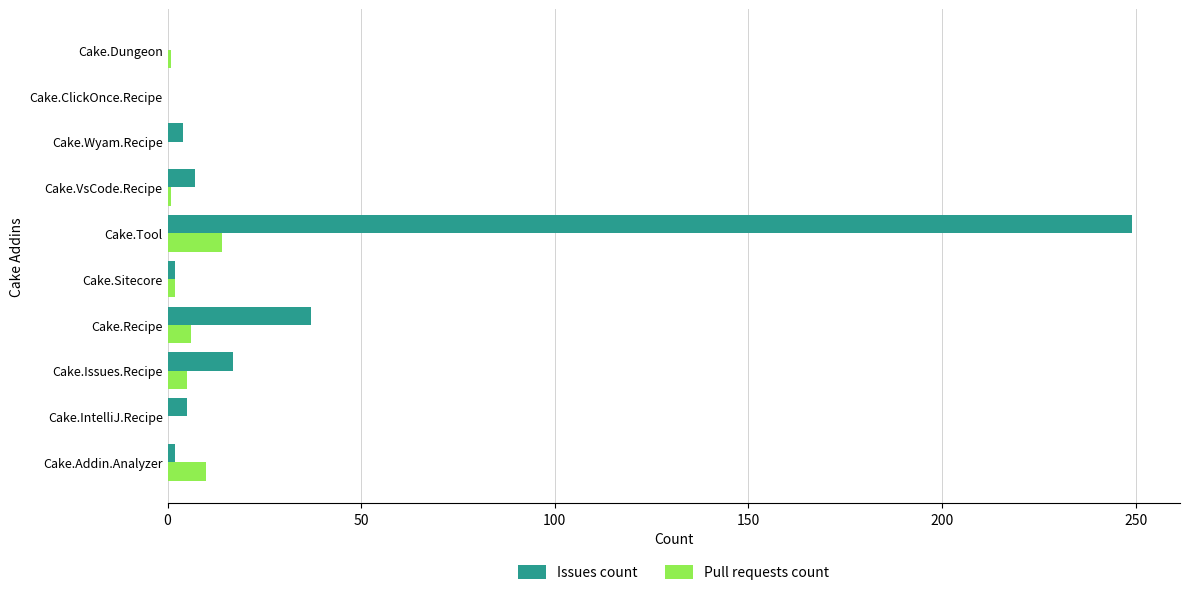

At which label is Issues count closest to 124?

Cake.Recipe